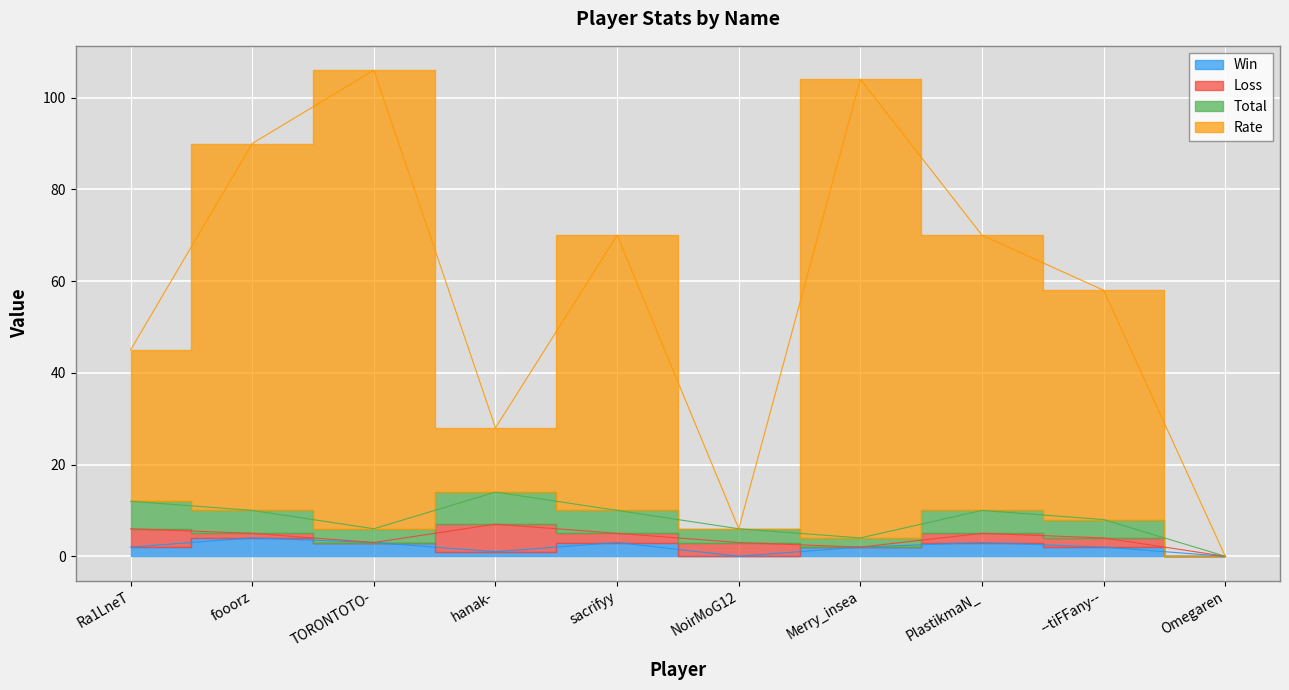

What is the label of the 7th point from the left?

Merry_insea